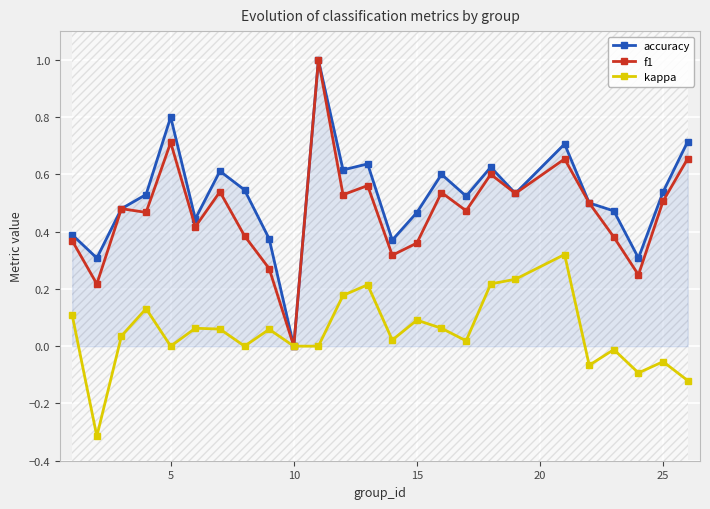

True or false: accuracy and kappa cross at least once.

False